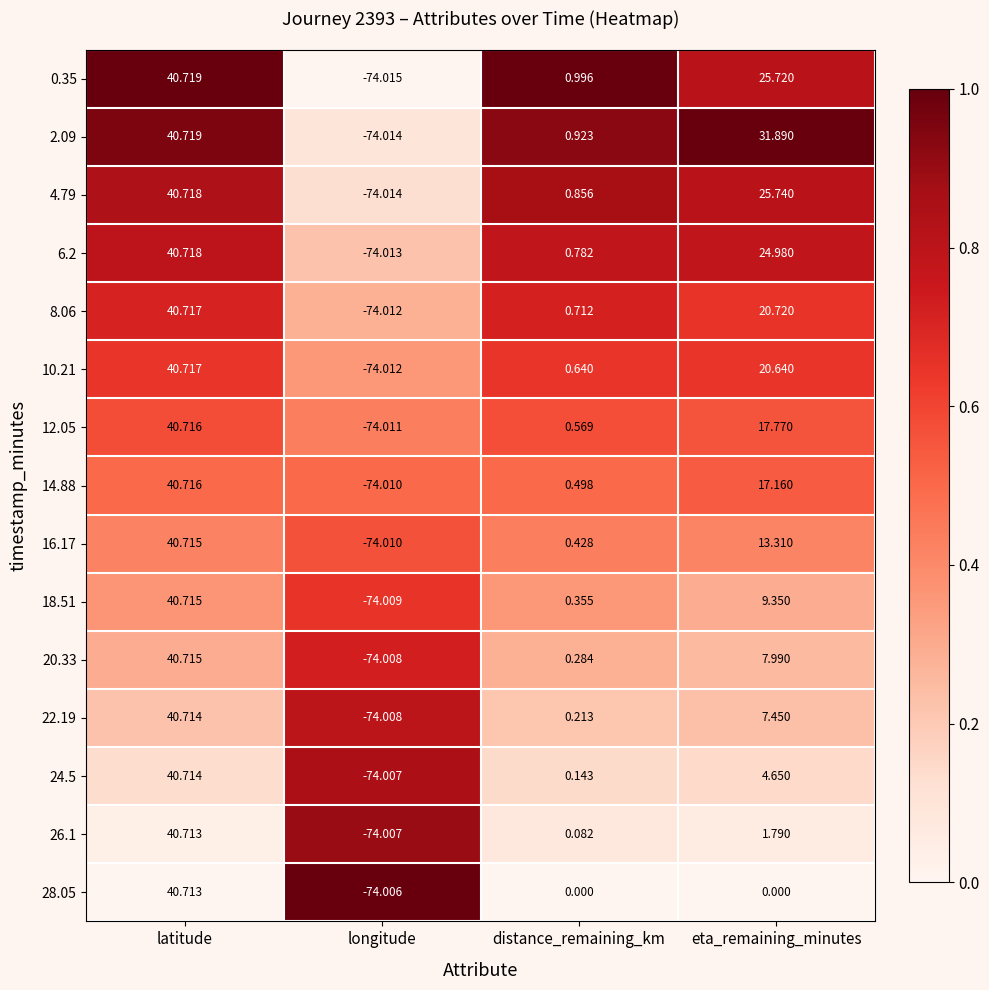

Rank the categories by 4.79 value from highest to lowest.

latitude, eta_remaining_minutes, distance_remaining_km, longitude